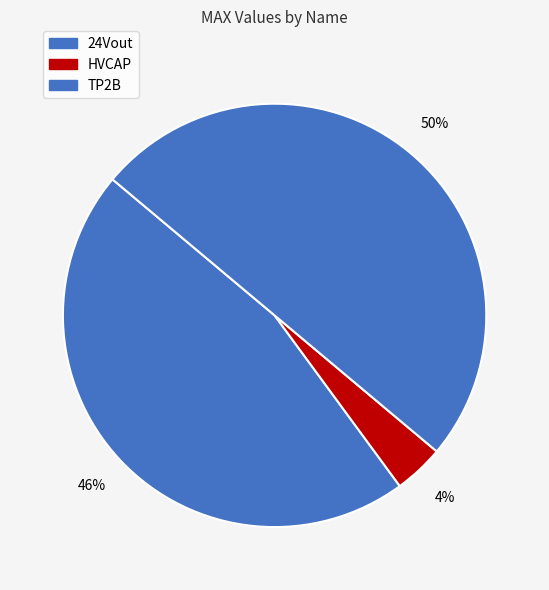

What is the ratio of the value at 24Vout to the value at HVCAP?

12.1